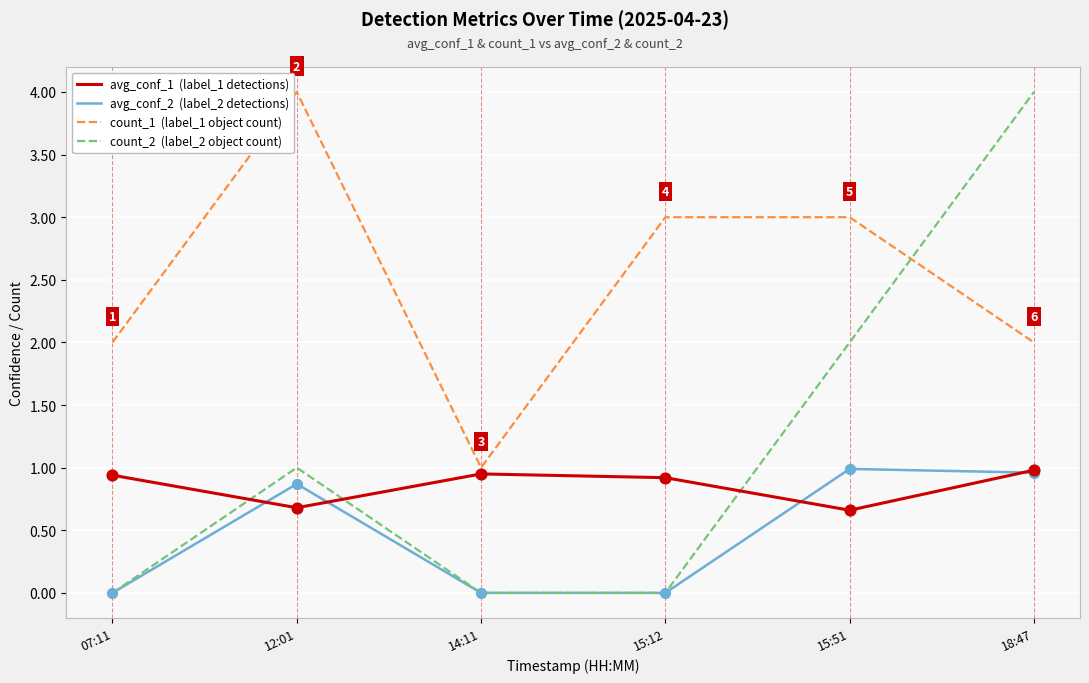

At which category is the sum across all series the highest?

18:47